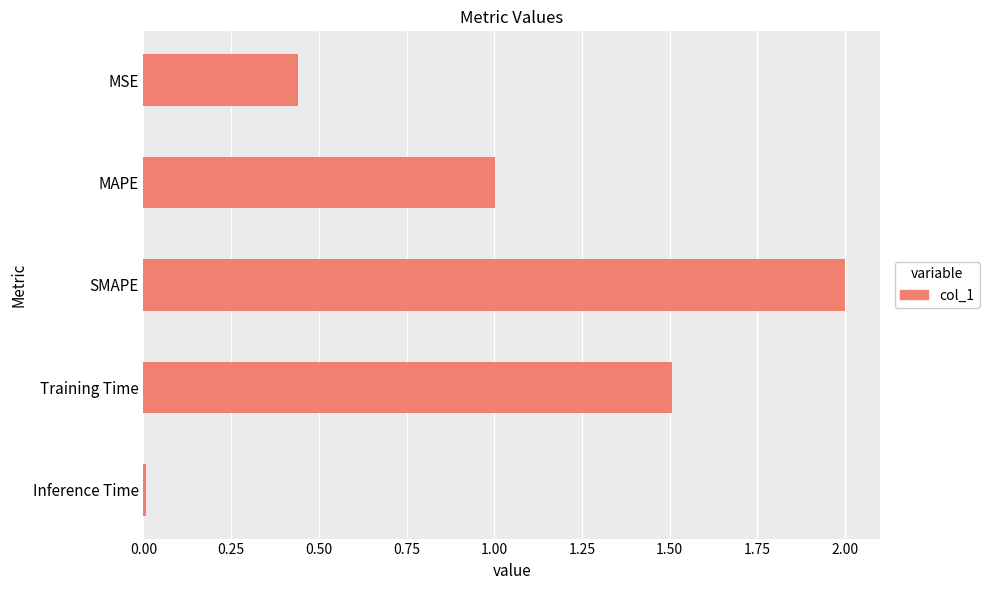

Between SMAPE and Training Time, which is larger?

SMAPE